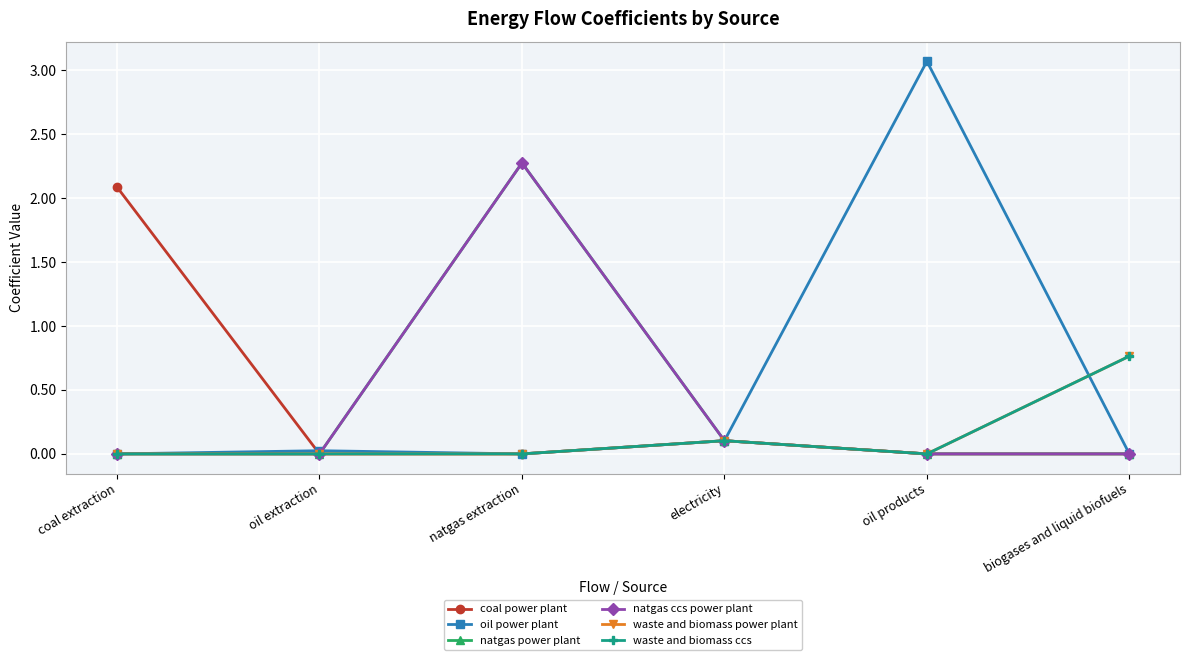

What is the difference between the maximum and minimum values in the natgas ccs power plant series?

2.3